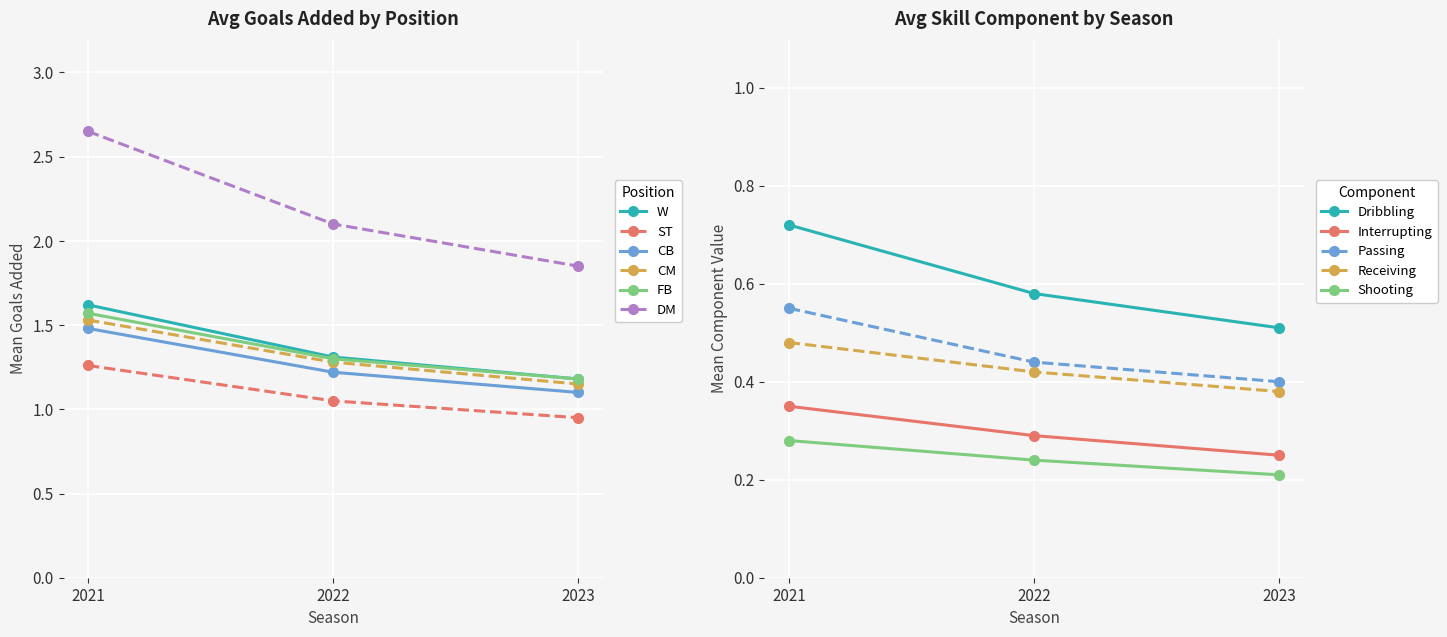

Count the Shooting values in the range 0 to 1.

3